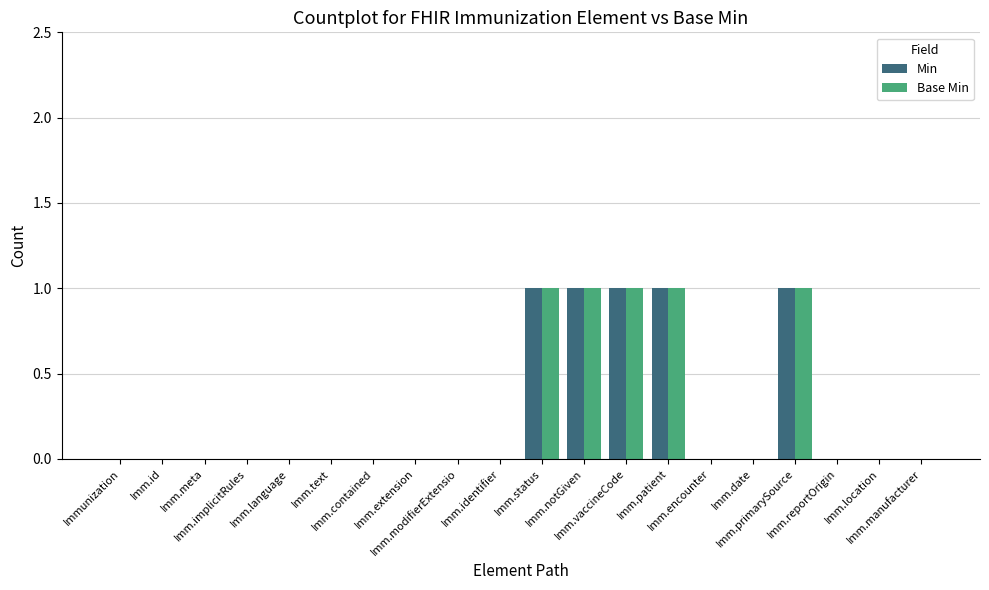

Which series has the largest range (max minus min)?

Min